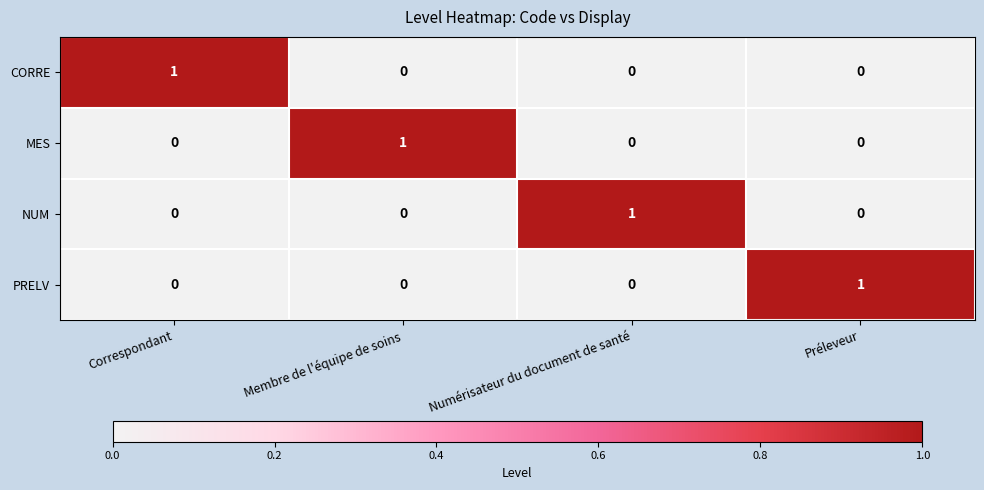

How many CORRE values are between 0 and 1?

4